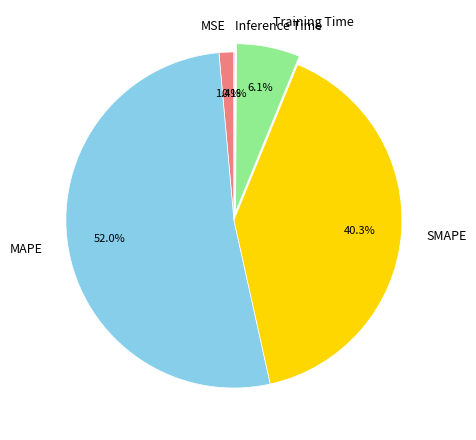

Does SMAPE represent more than half of the total?

No